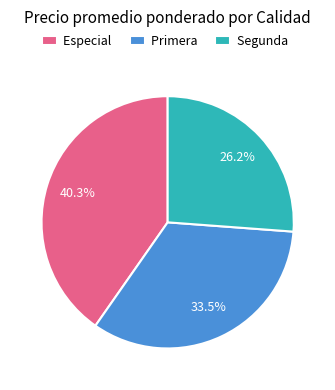

Is there any slice that represents more than half of the pie?

No